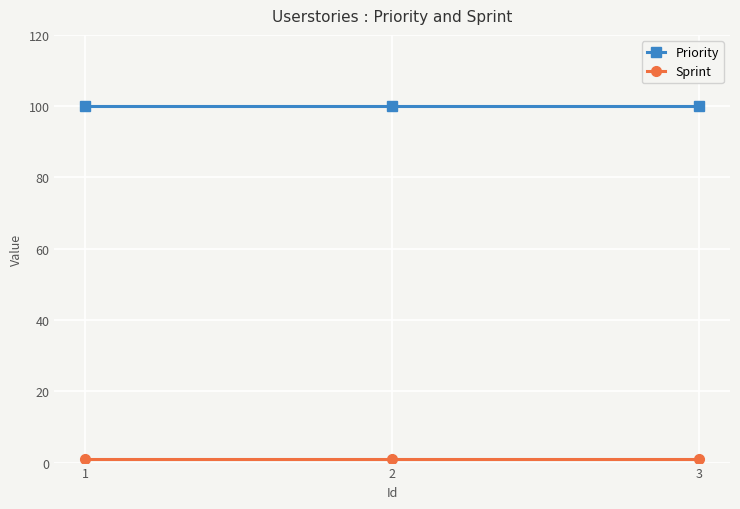

What is the average value of the Priority series?

100